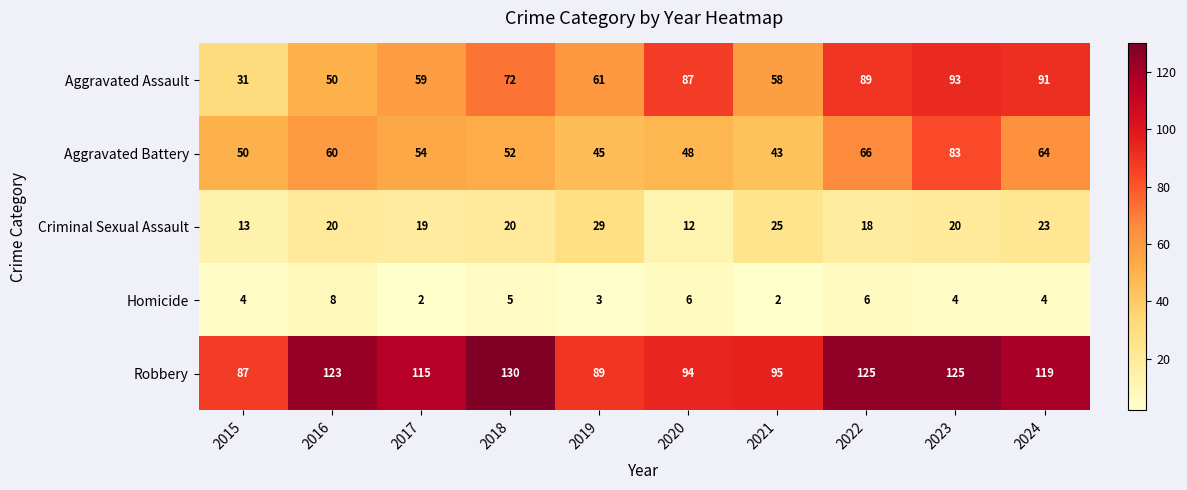

Read the Aggravated Battery value at 2024, to the nearest 5.

65